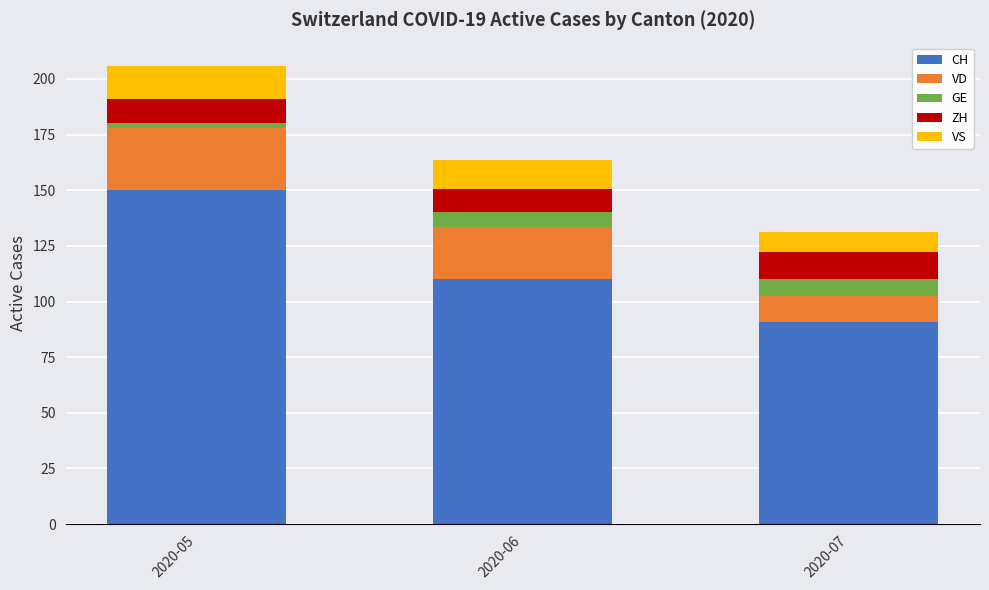

The CH series shows 91.0 at 2020-07. True or false?

True